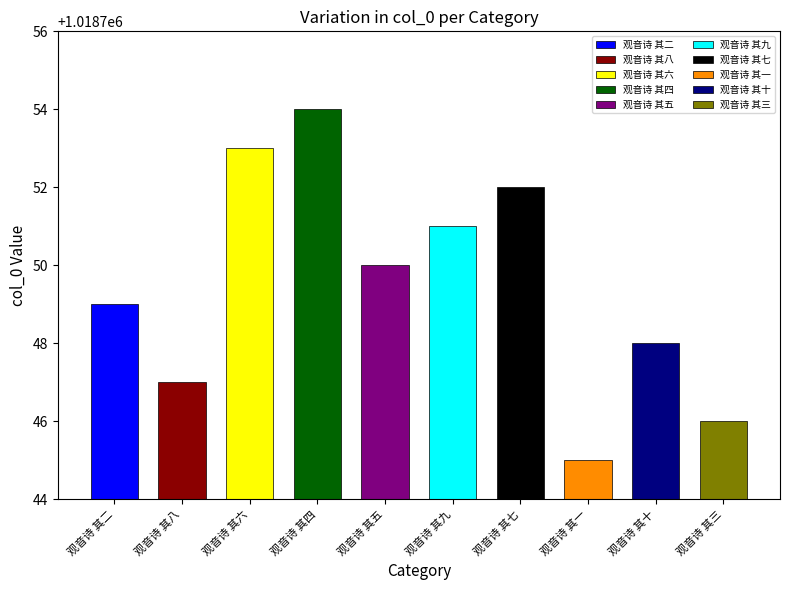

What is the change in value from 观音诗 其八 to 观音诗 其十?

+1